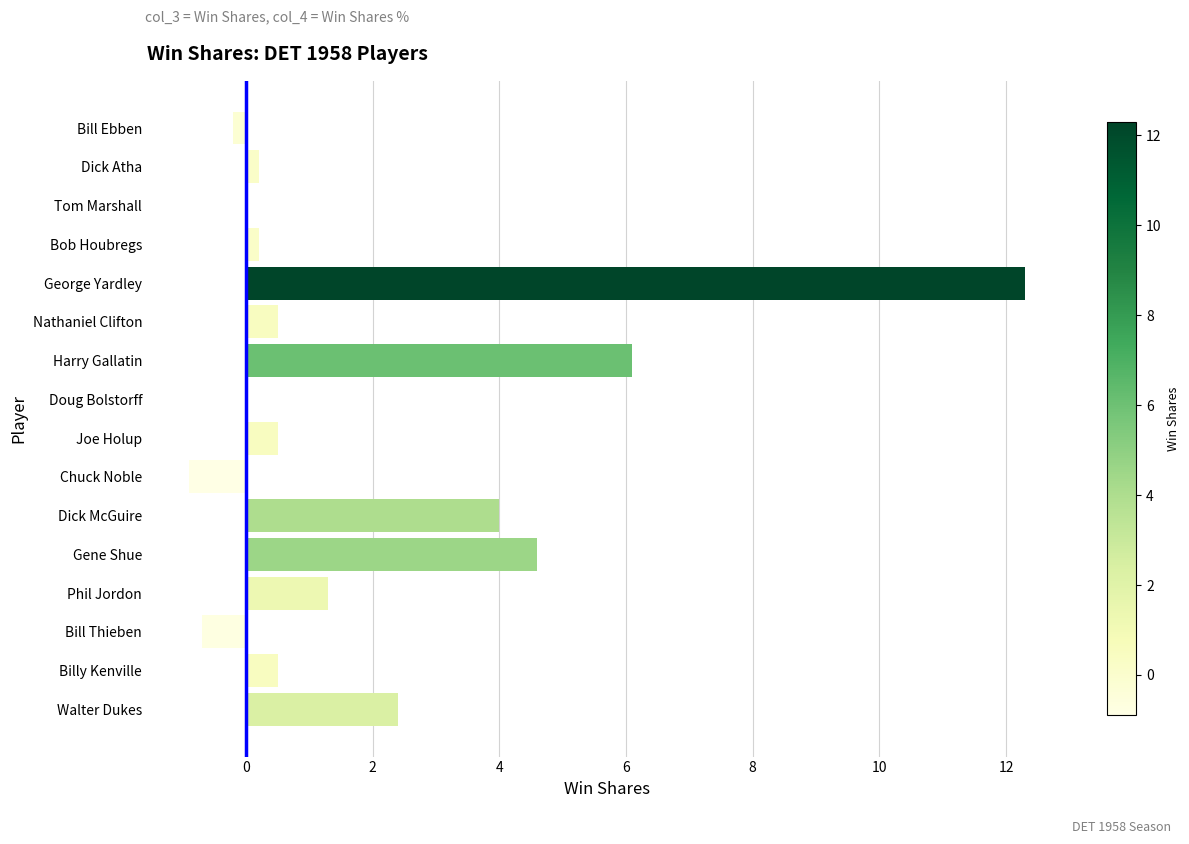

What is the greatest value displayed?

12.3